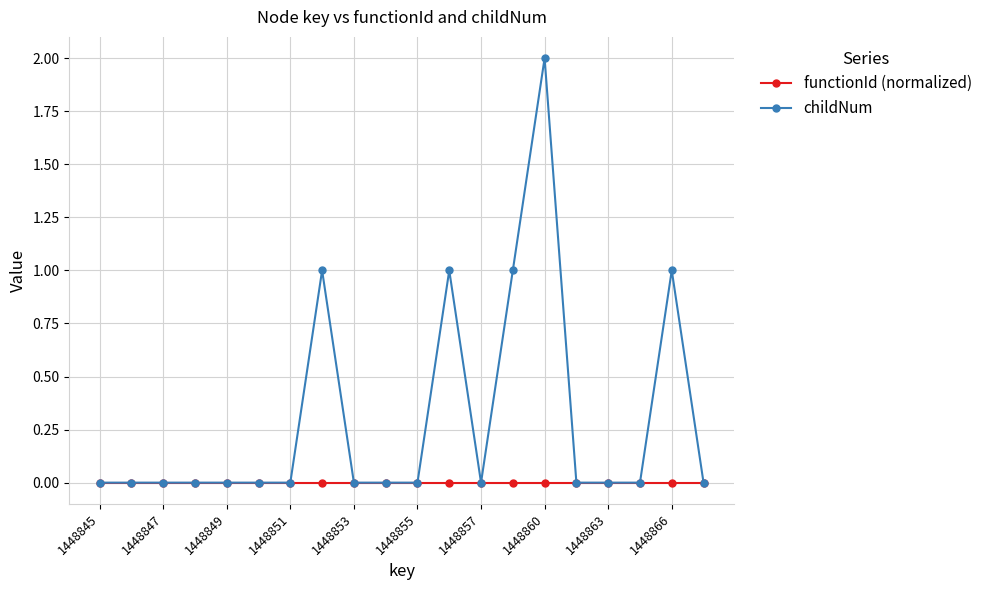

List the series in order of their peak value, lowest first.

functionId (normalized), childNum